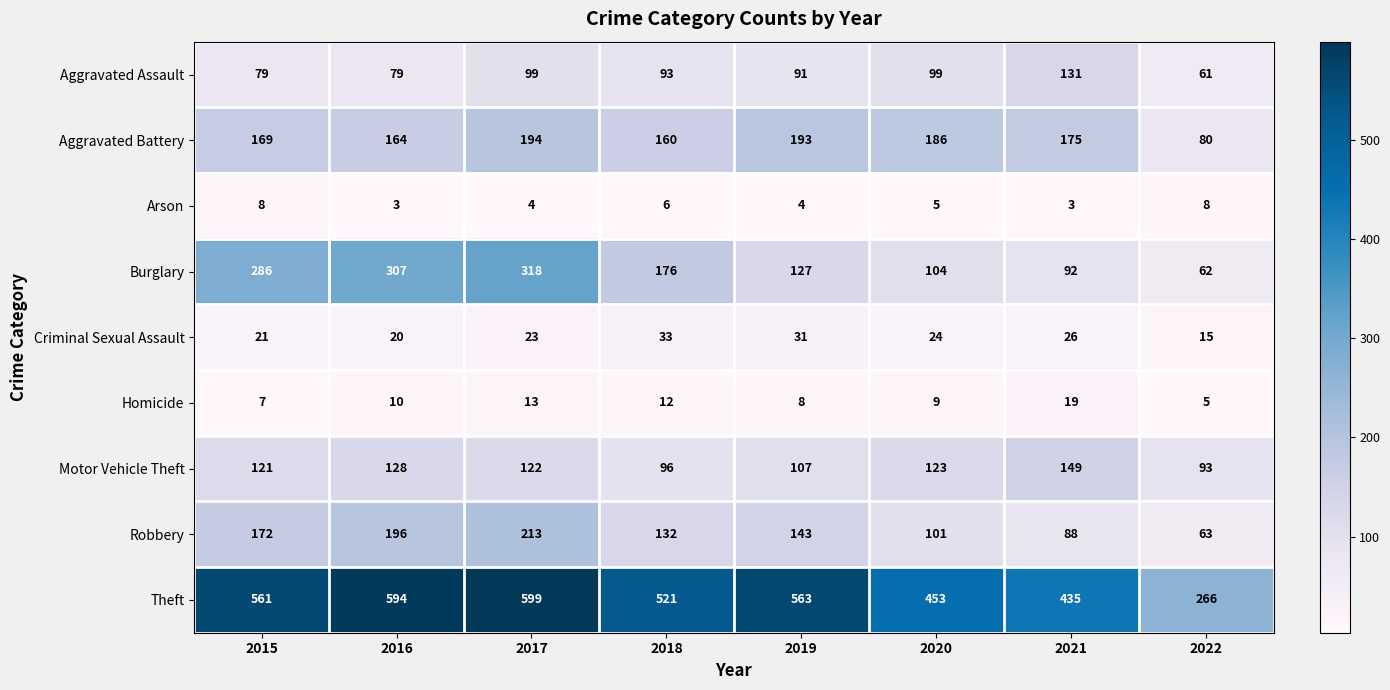

True or false: Theft has a value of 435 at 2021.

True